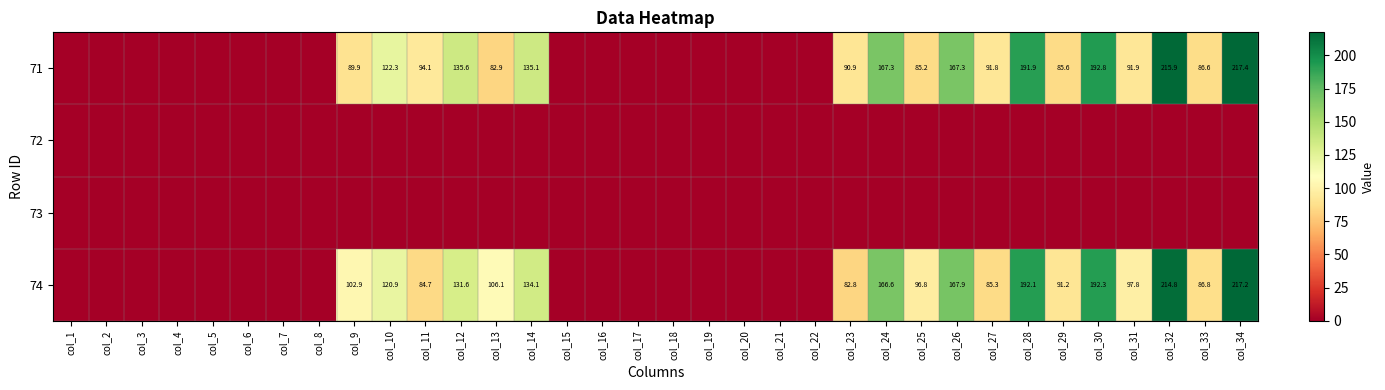

True or false: 74 has a value of 179.8 at col_9.

False